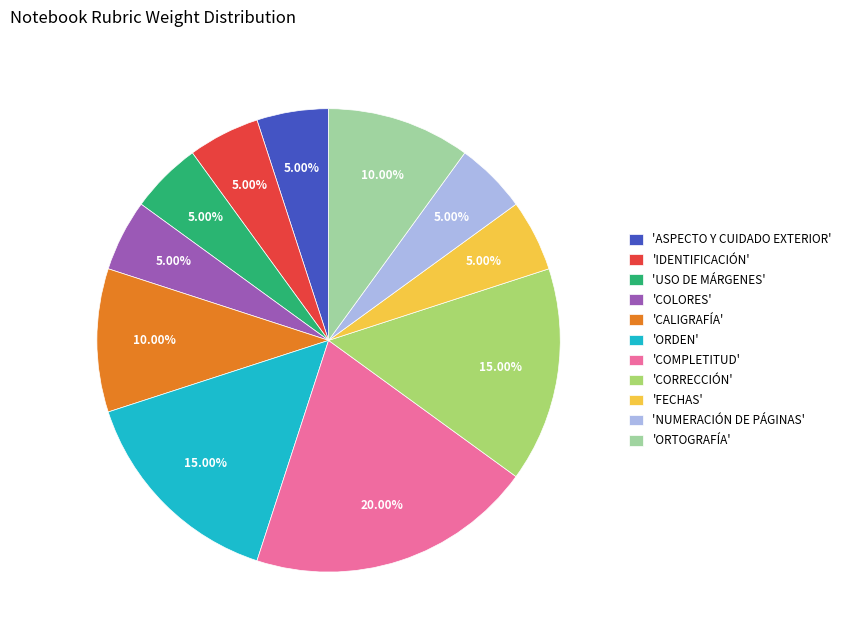

Which slice is the largest?

'COMPLETITUD'